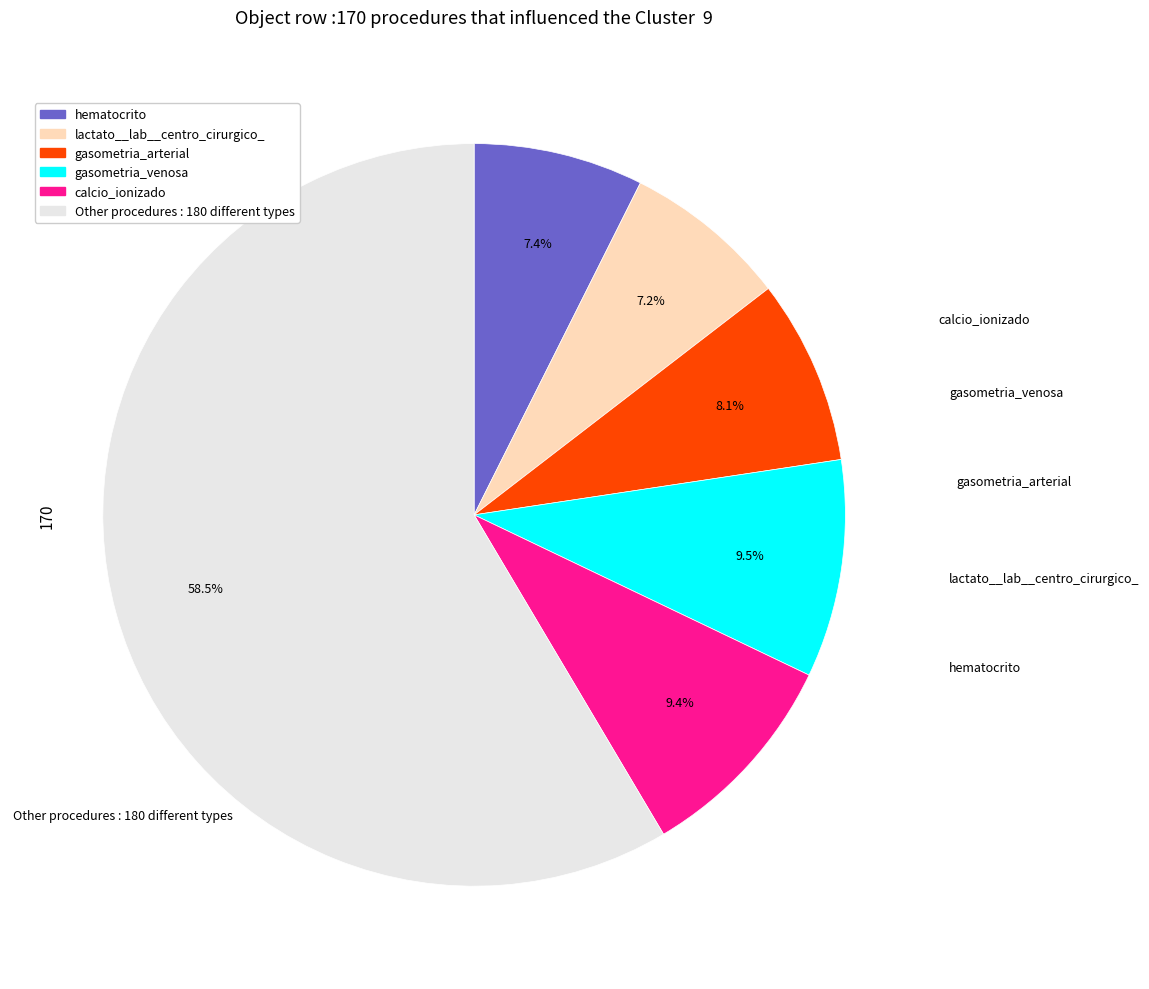

Is there a majority slice in this chart?

Yes